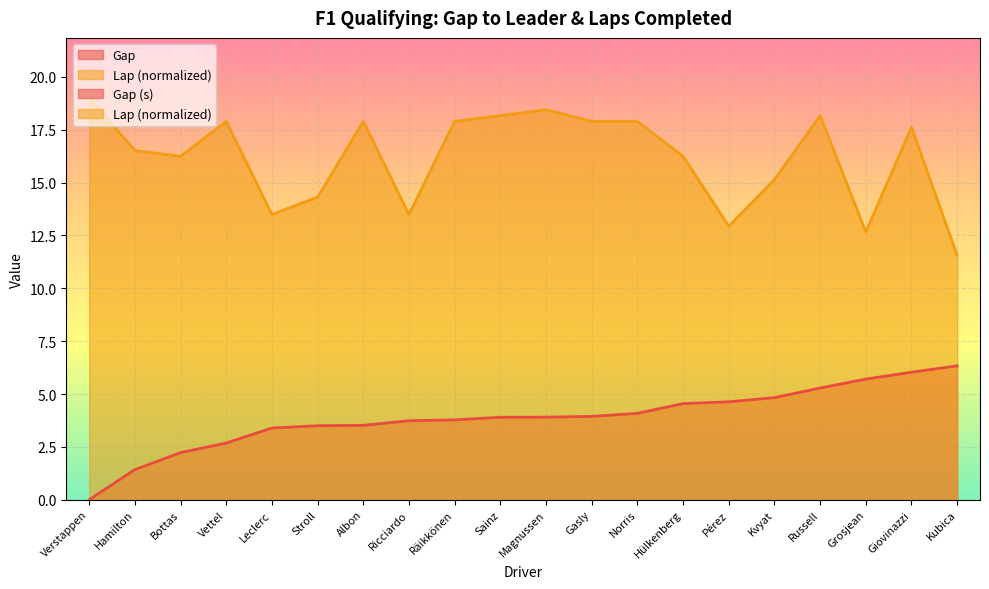

Where is Gap nearest to the value 3?

Vettel